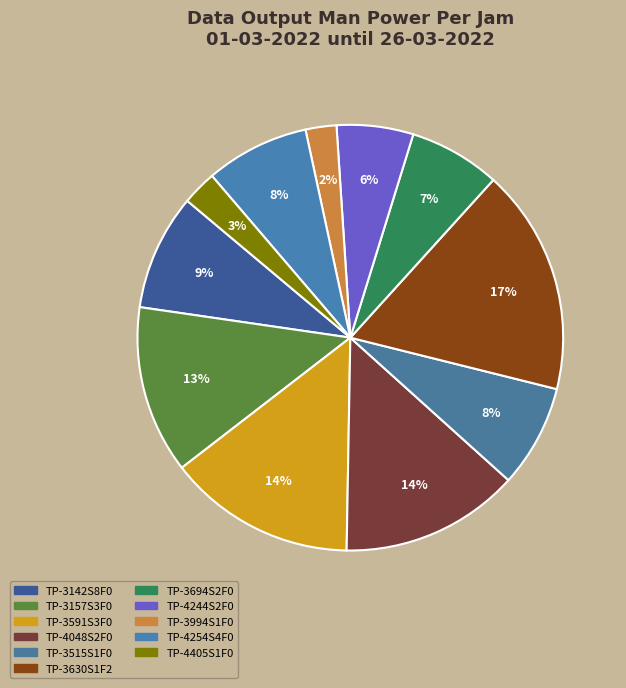

What percentage is the TP-3994S1F0 slice, to the nearest percent?

2%